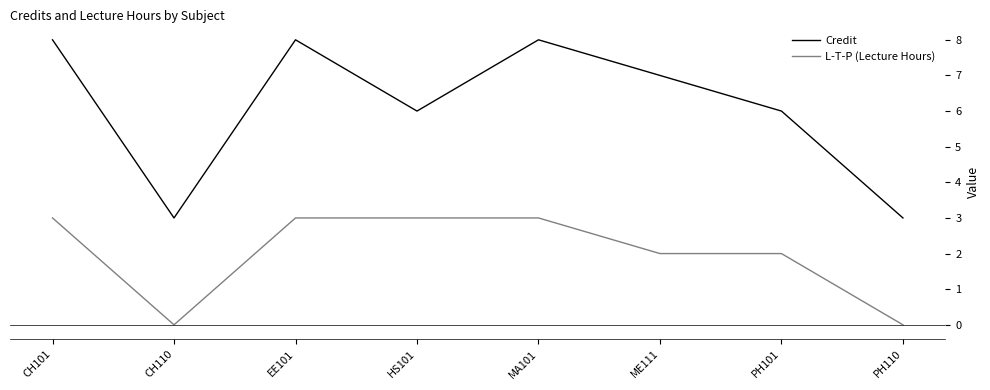

How many Credit values are between 6 and 8?

6